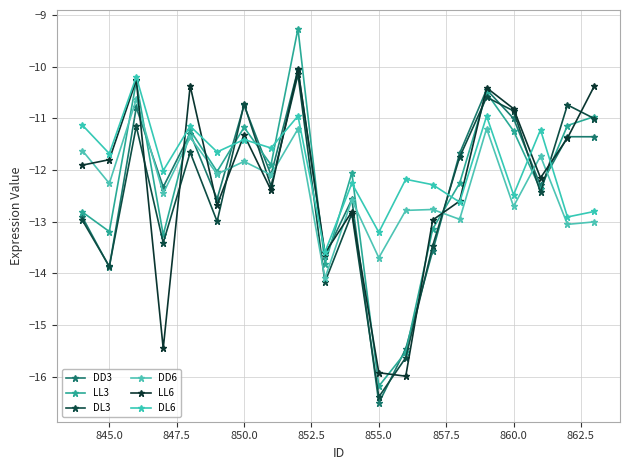

Does the chart have visible grid lines?

Yes